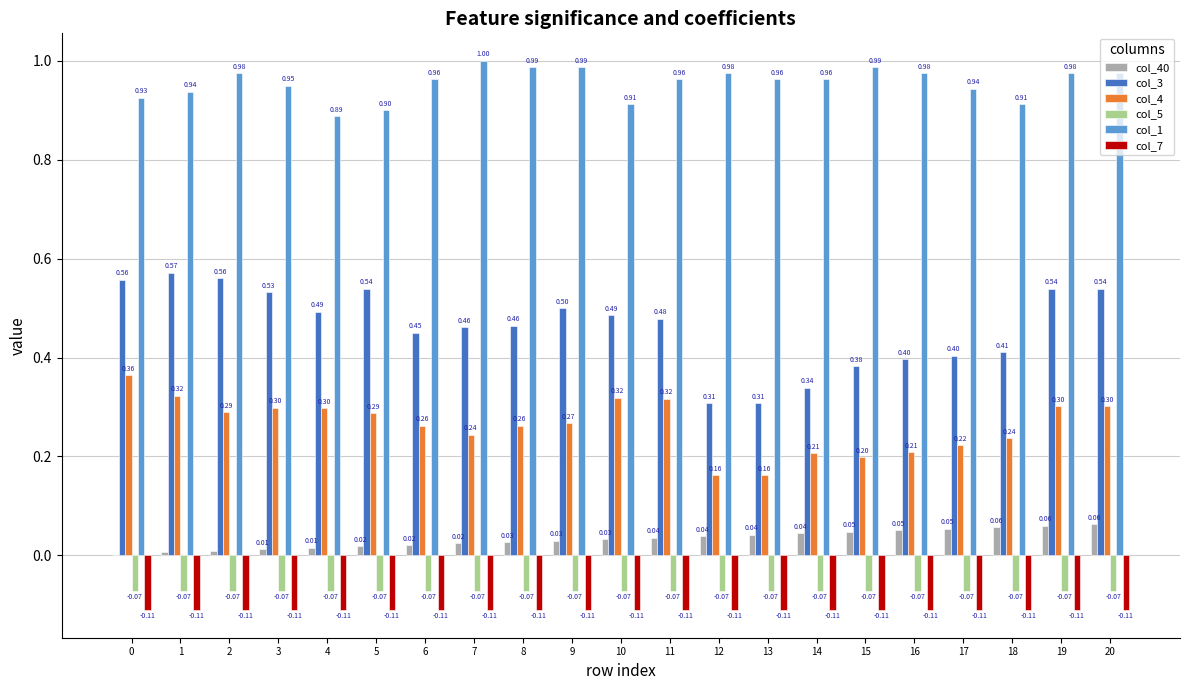

Which series changed the most between 5 and 6?

col_3